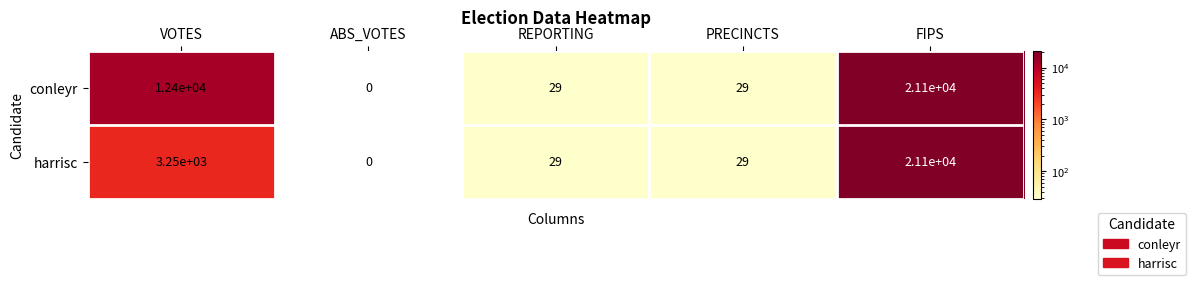

Reading left to right, list all the values displayed in this chart.

conleyr: 12400	0	29	29	21100
harrisc: 3250	0	29	29	21100